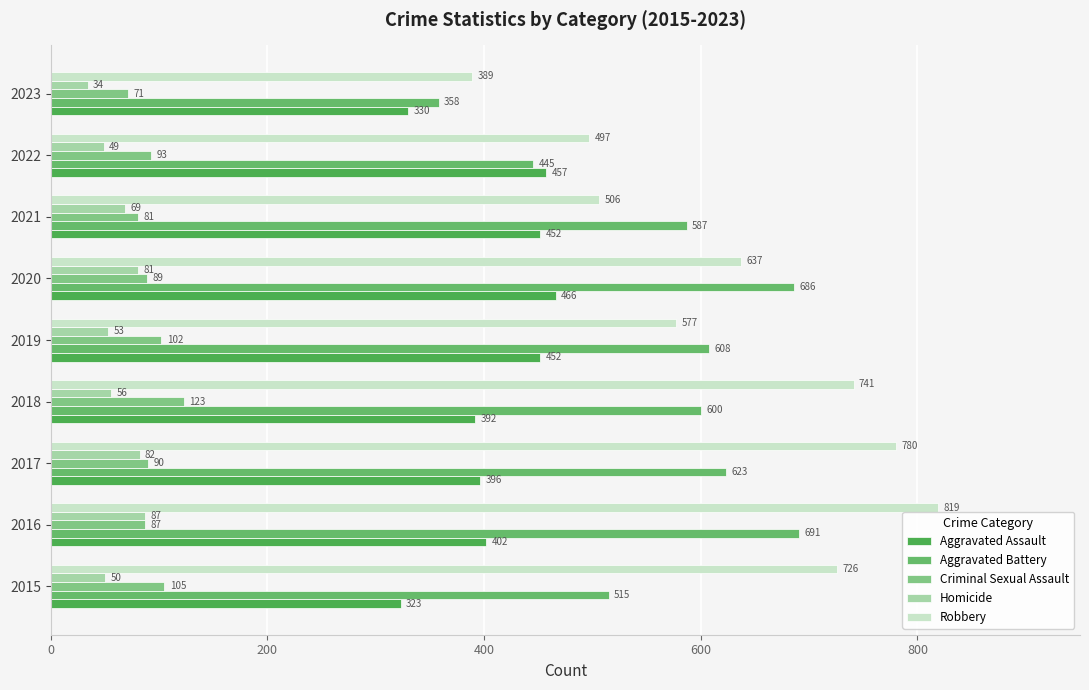

What is the minimum value for Aggravated Battery?

358